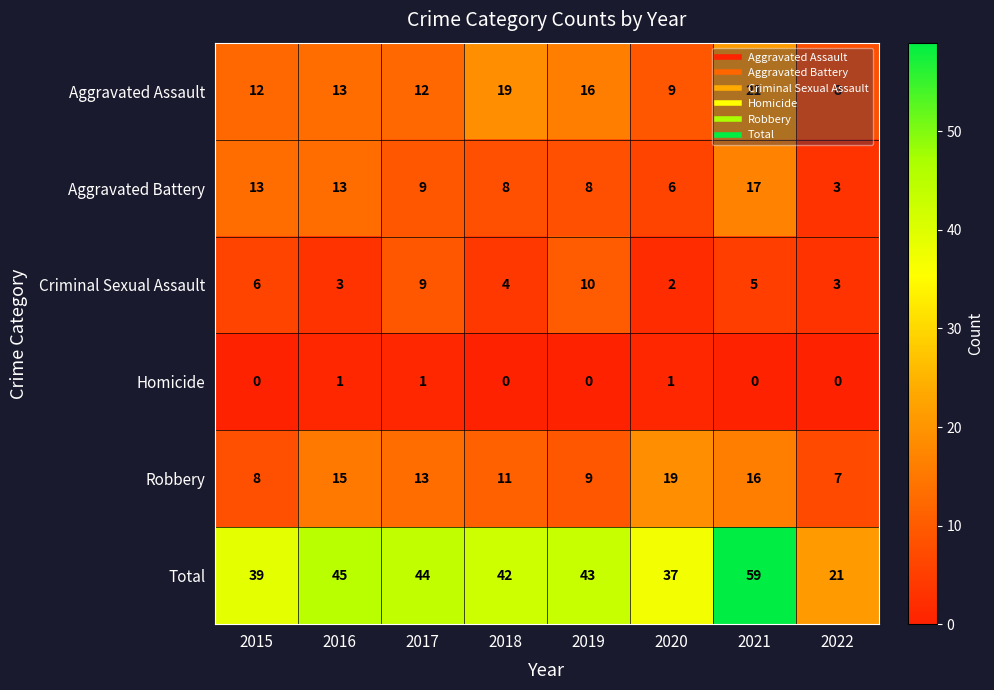

Rank the series by their maximum value, from lowest to highest.

Homicide, Criminal Sexual Assault, Aggravated Battery, Robbery, Aggravated Assault, Total